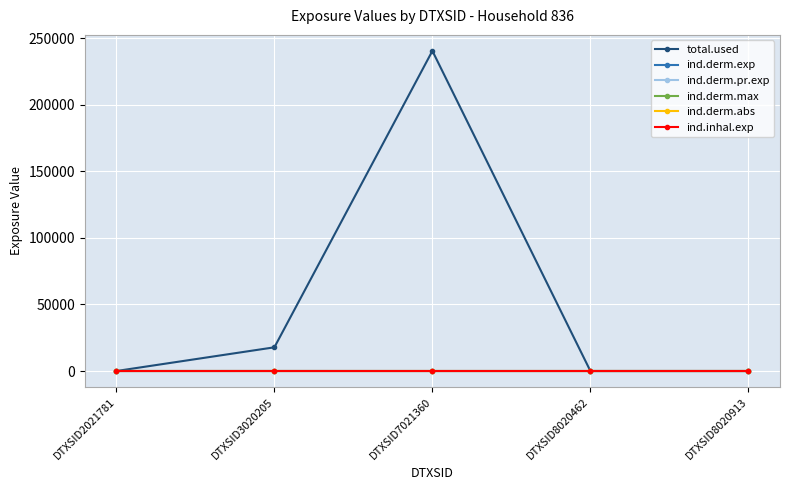

Rank the categories by ind.derm.max value from lowest to highest.

DTXSID2021781, DTXSID8020462, DTXSID8020913, DTXSID7021360, DTXSID3020205